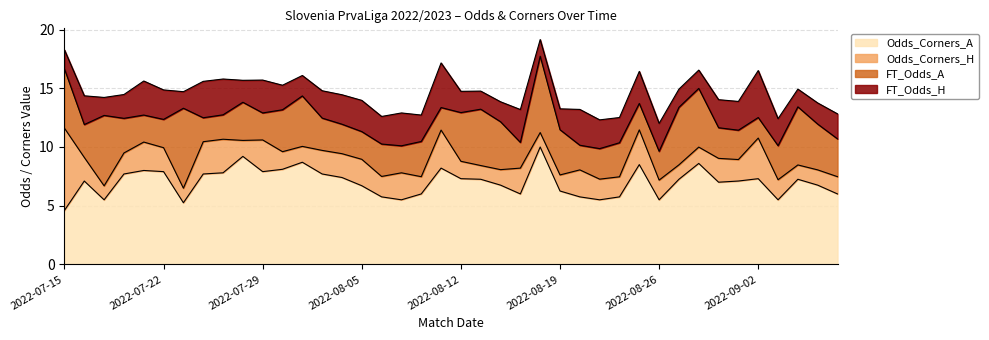

What is the value of the FT_Odds_H point at the 32nd from the left?

2.4